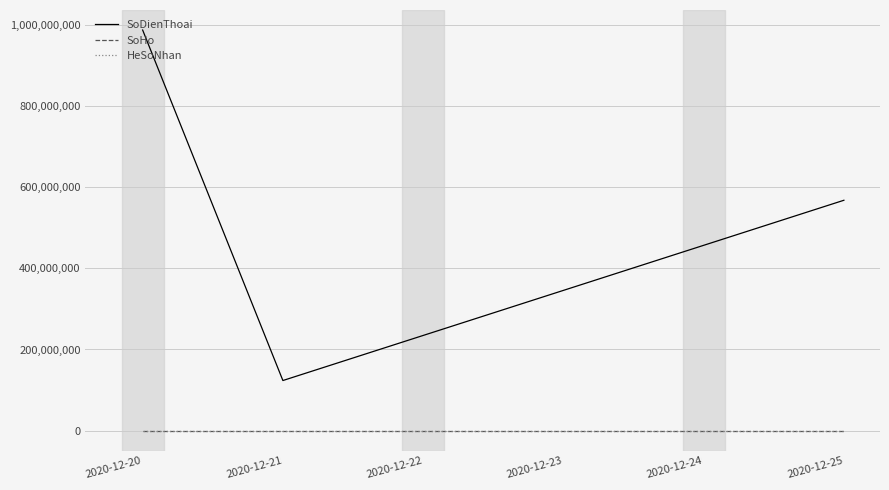

Does the chart have visible grid lines?

Yes